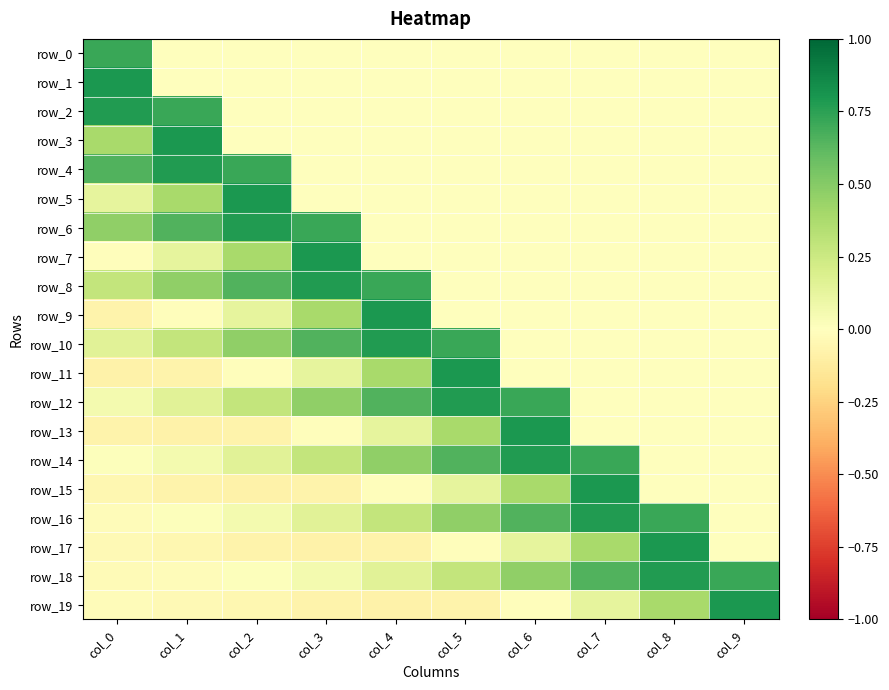

What is the lowest value of the row_9 series?

-0.1